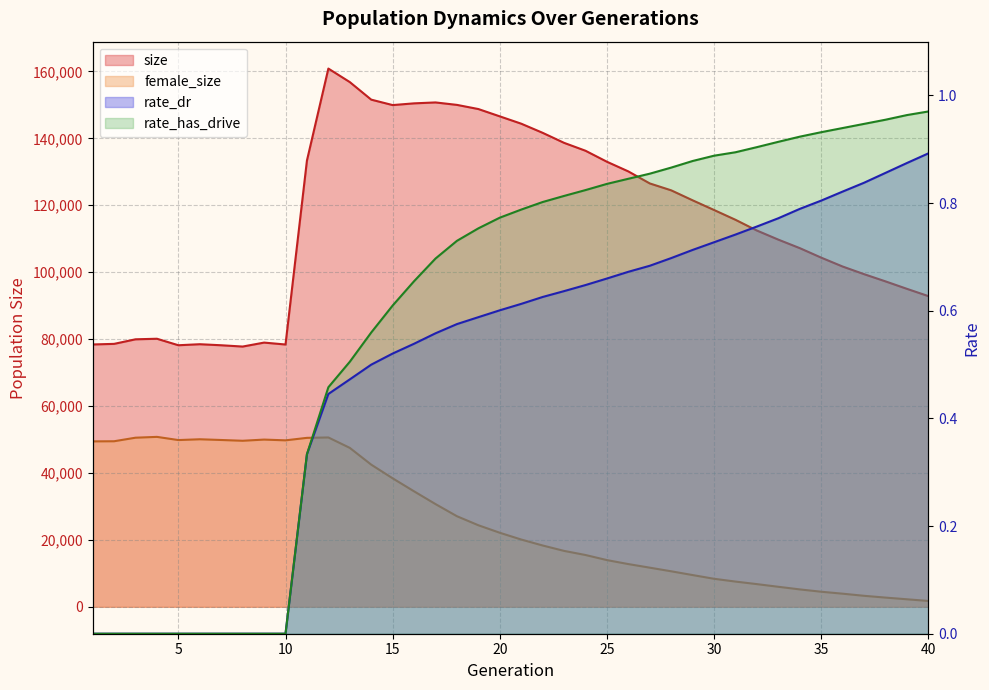

True or false: rate_dr has more than 0 points higher than both neighbors.

False